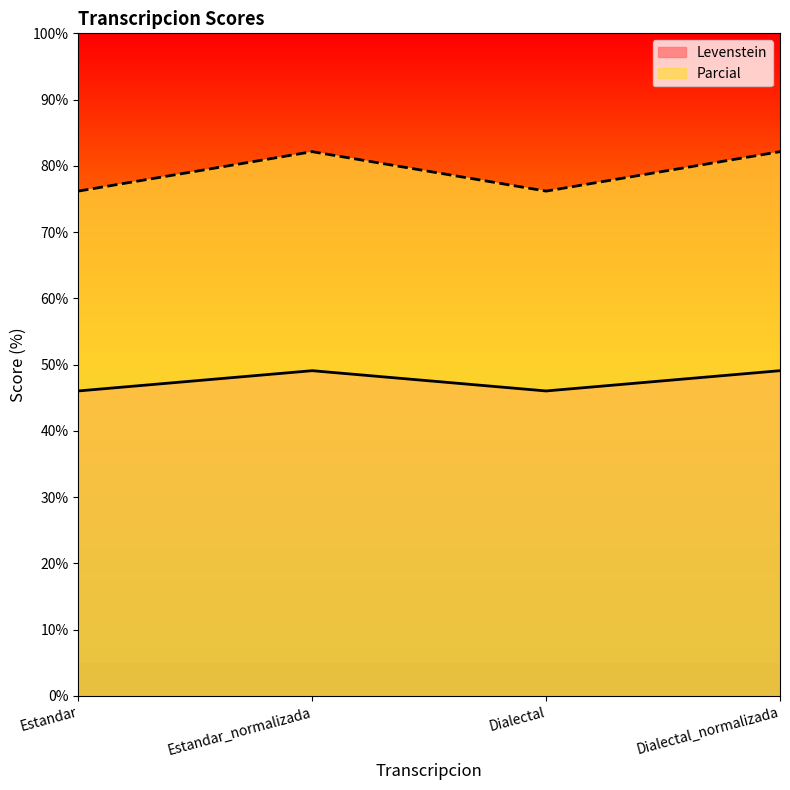

How many values in the Parcial series are below 82?

2